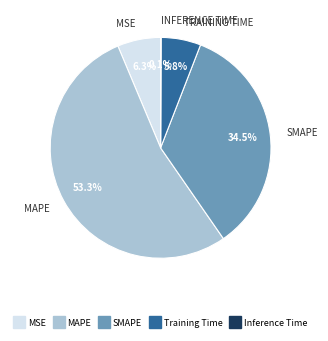

Combined, what portion of the pie is SMAPE and MSE?

40.8%